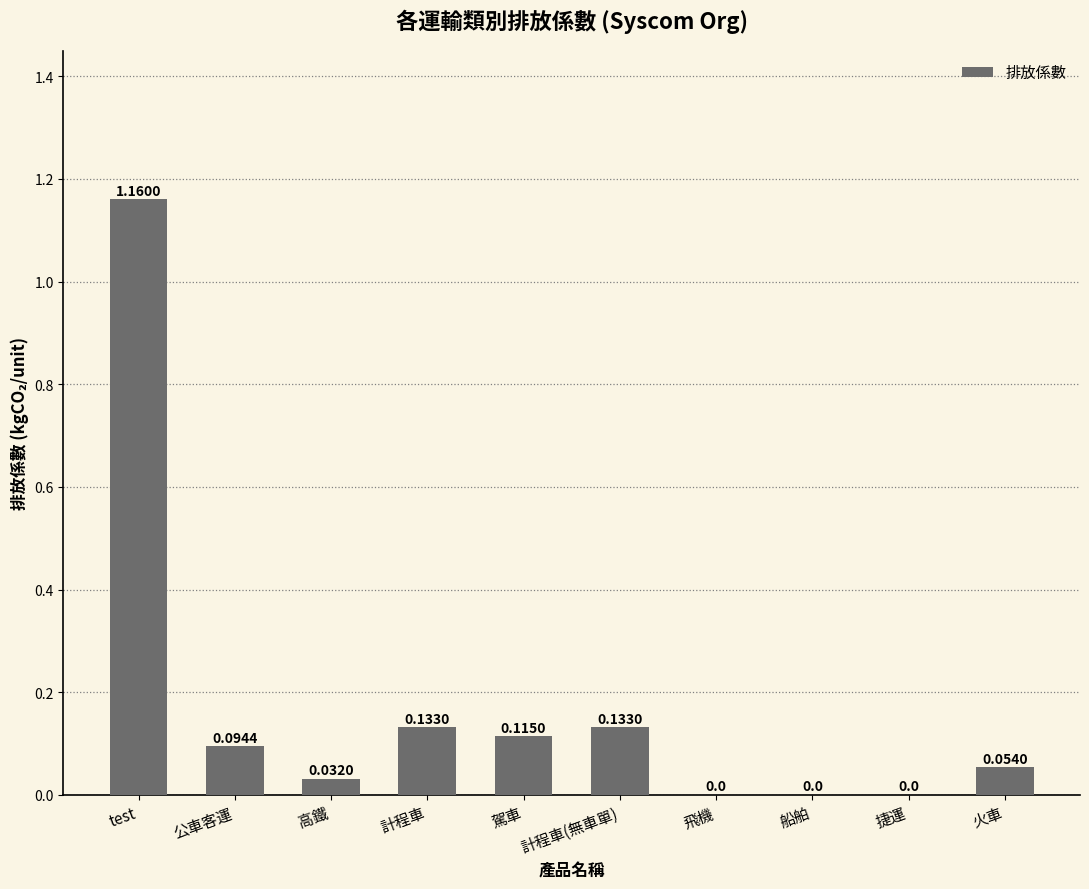

What is the sum of all values?

1.7